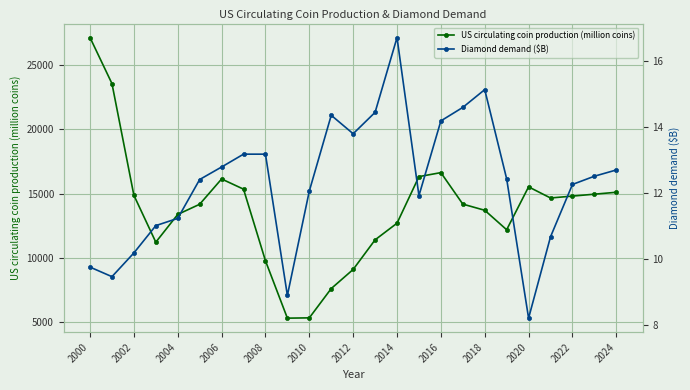

True or false: Diamond demand ($B) and US circulating coin production (million coins) intersect in this chart.

False